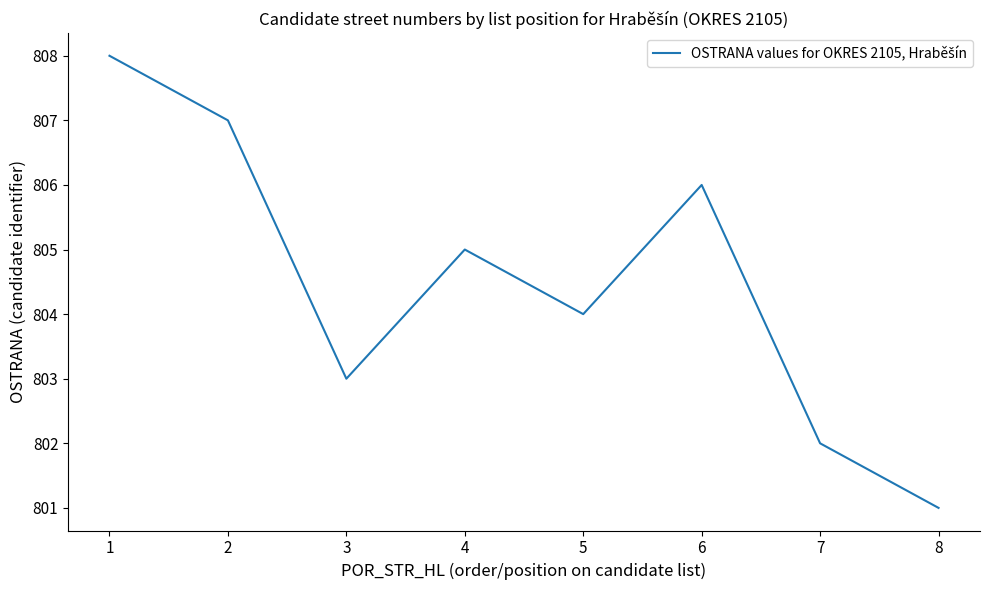

Between 5 and 8, which is larger?

5